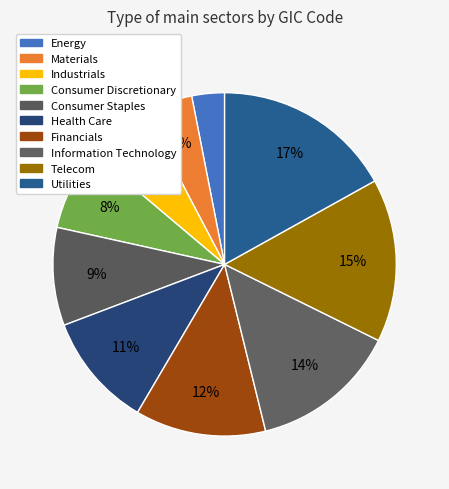

Is there any slice that represents more than half of the pie?

No